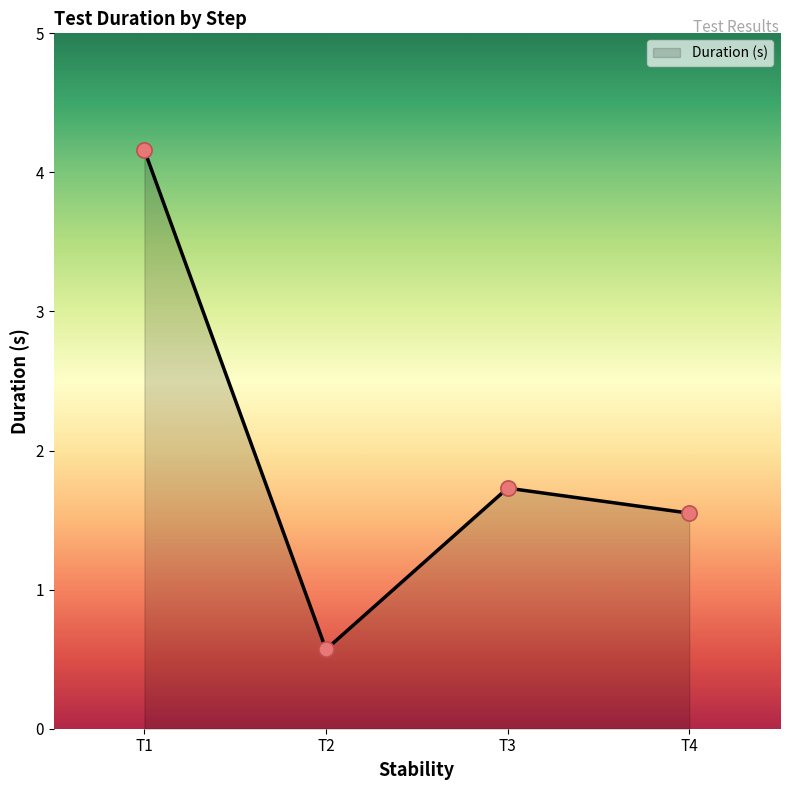

Between T3 and T2, which is larger?

T3